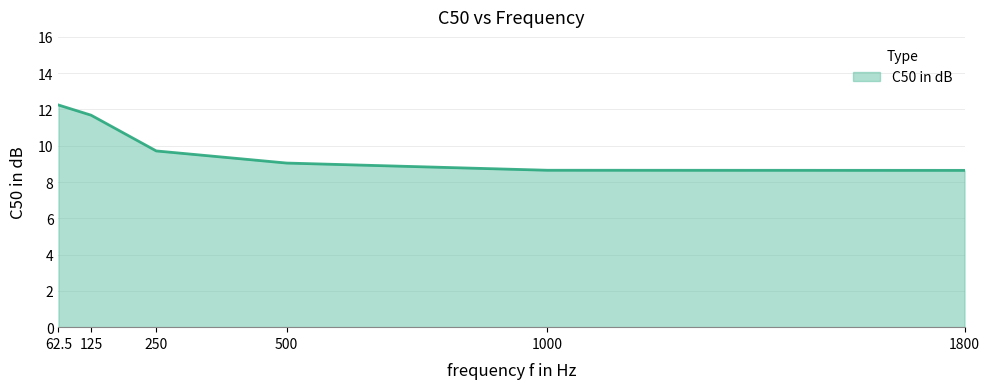

Reading right to left, list all the values displayed in this chart.

8.6	8.6	9.0	9.7	11.7	12.2